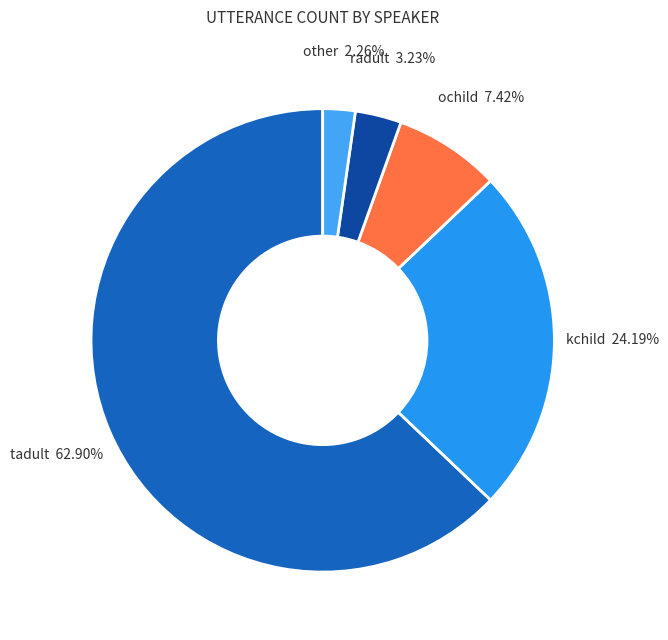

How many slices are in this pie chart?

5